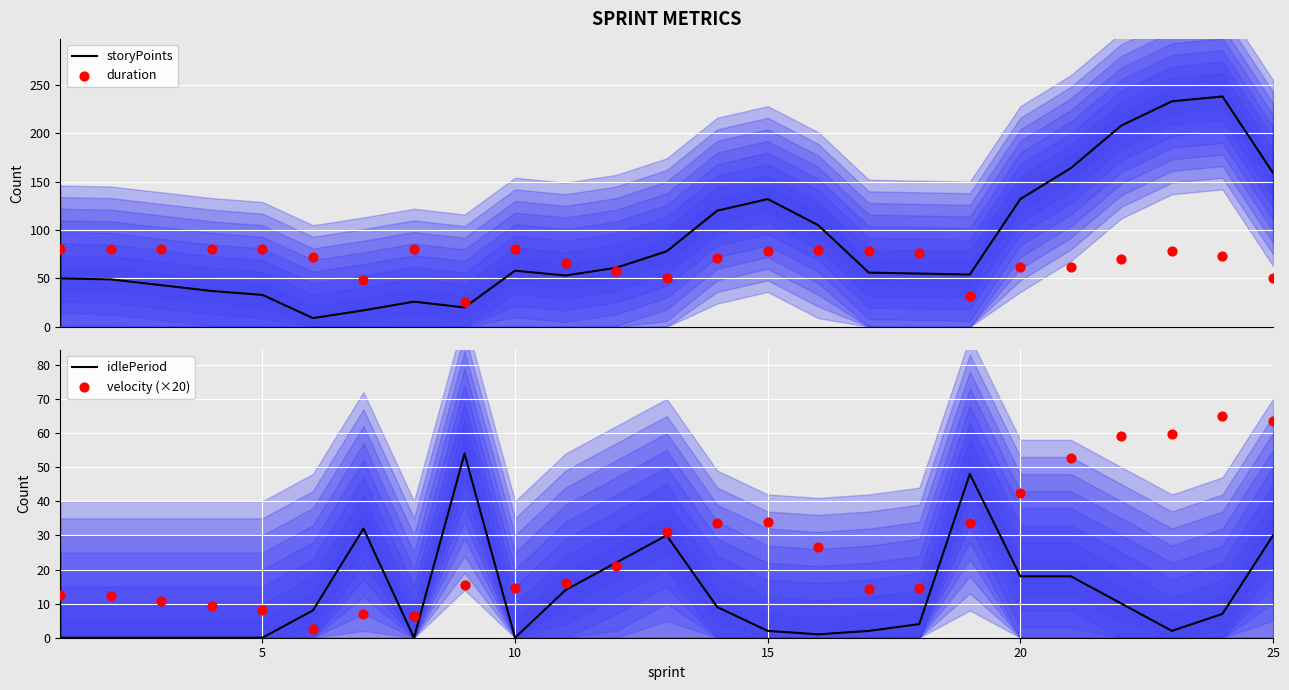

What is the highest value of the storyPoints series?

238